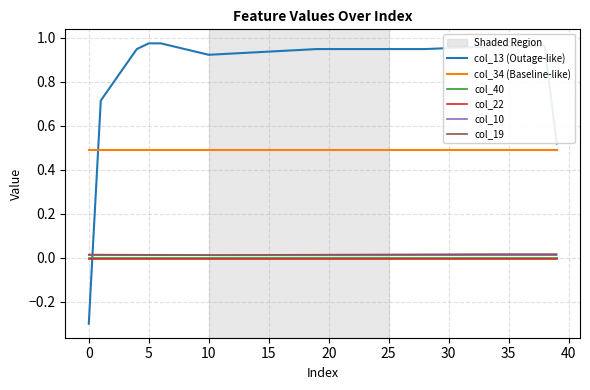

What is the minimum value for col_13 (Outage-like)?

-0.3